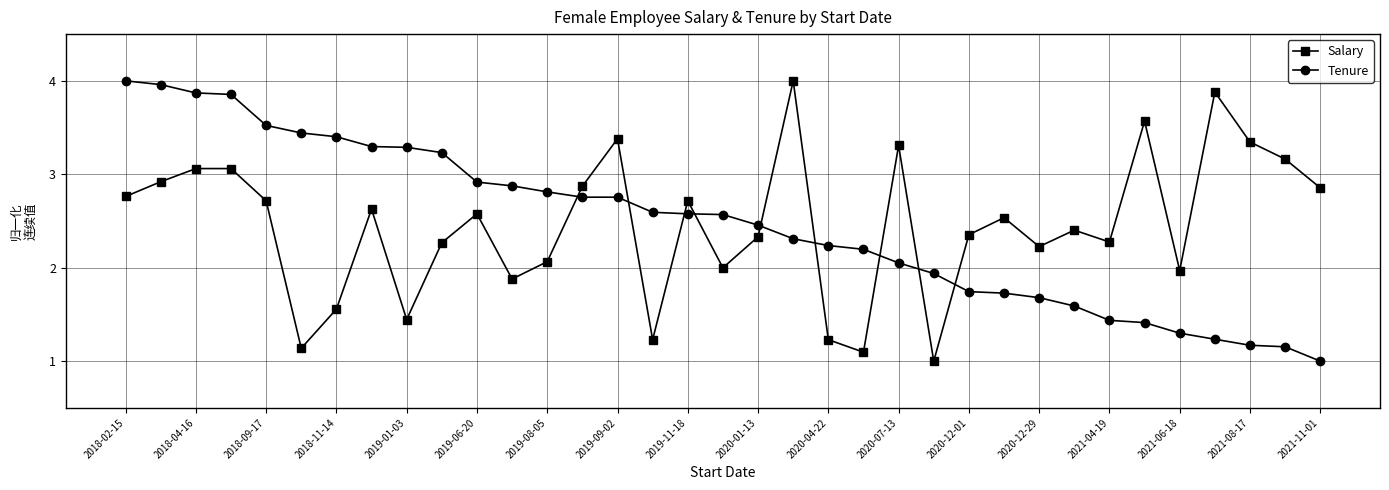

What is the sum of all Salary values?

85.8